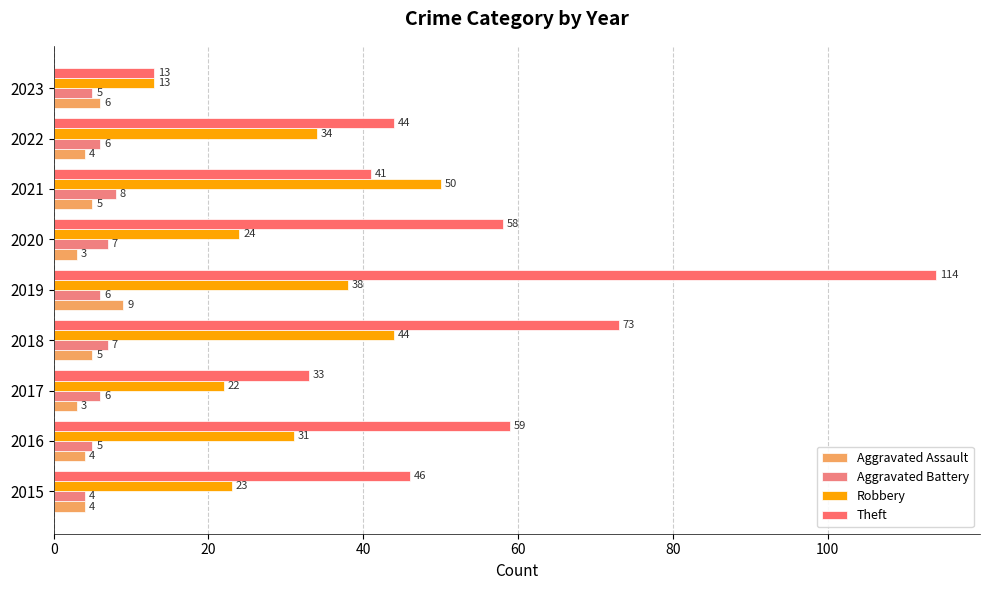

Which series has the largest total across all categories?

Theft